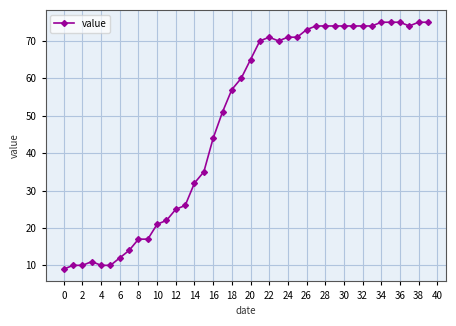

What is the smallest value displayed?

9